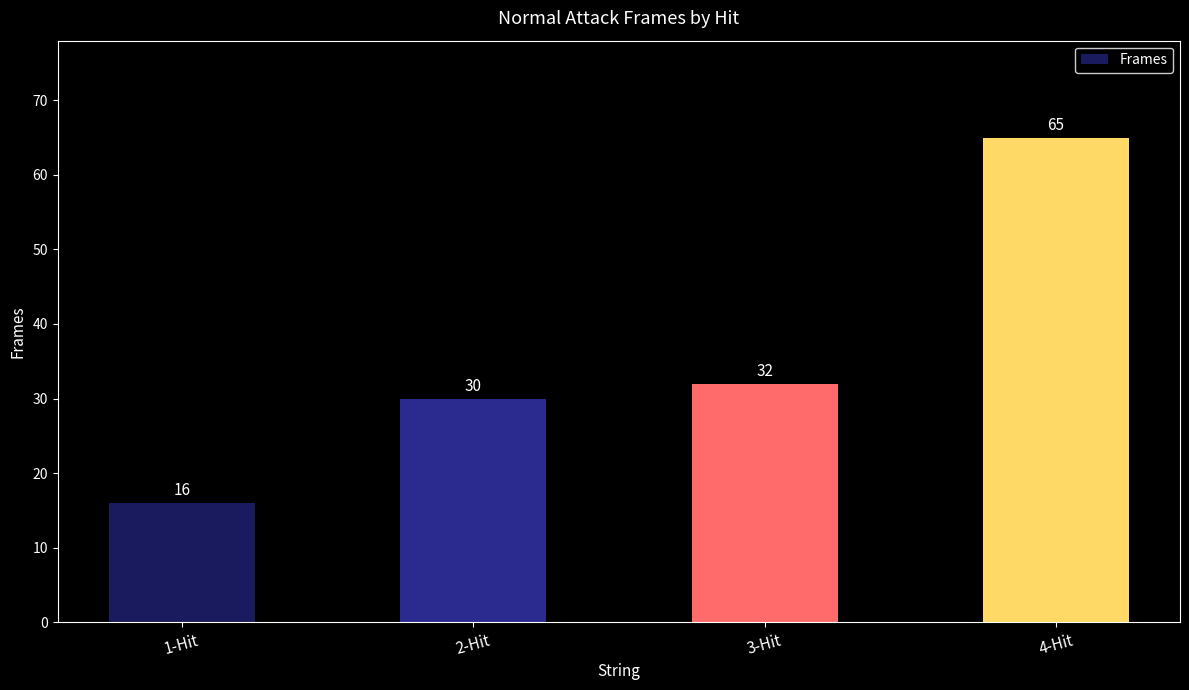

Rank the categories by value from lowest to highest.

1-Hit, 2-Hit, 3-Hit, 4-Hit